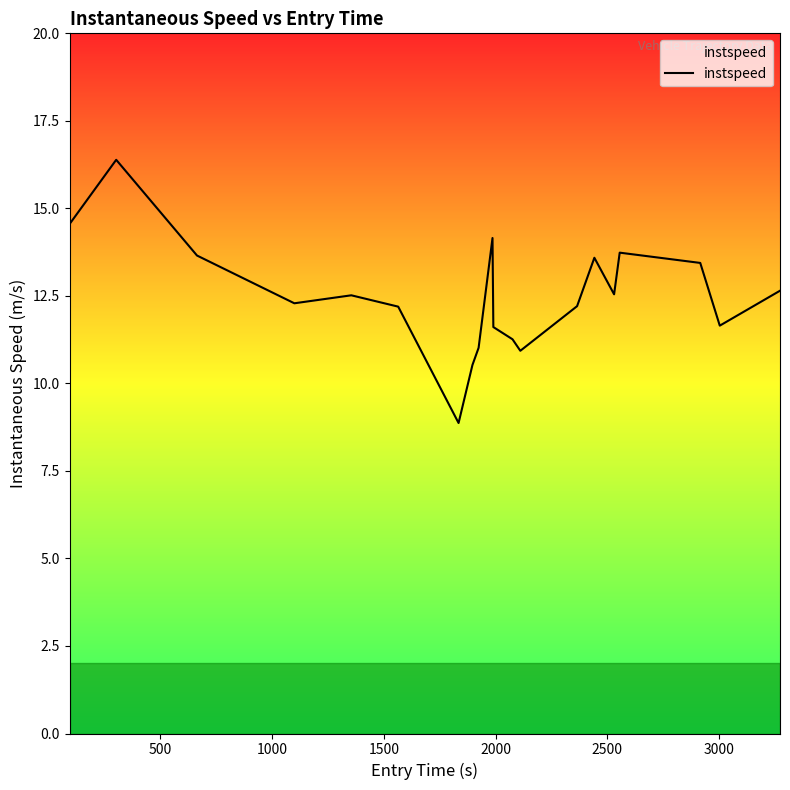

What is the greatest value displayed?

16.4